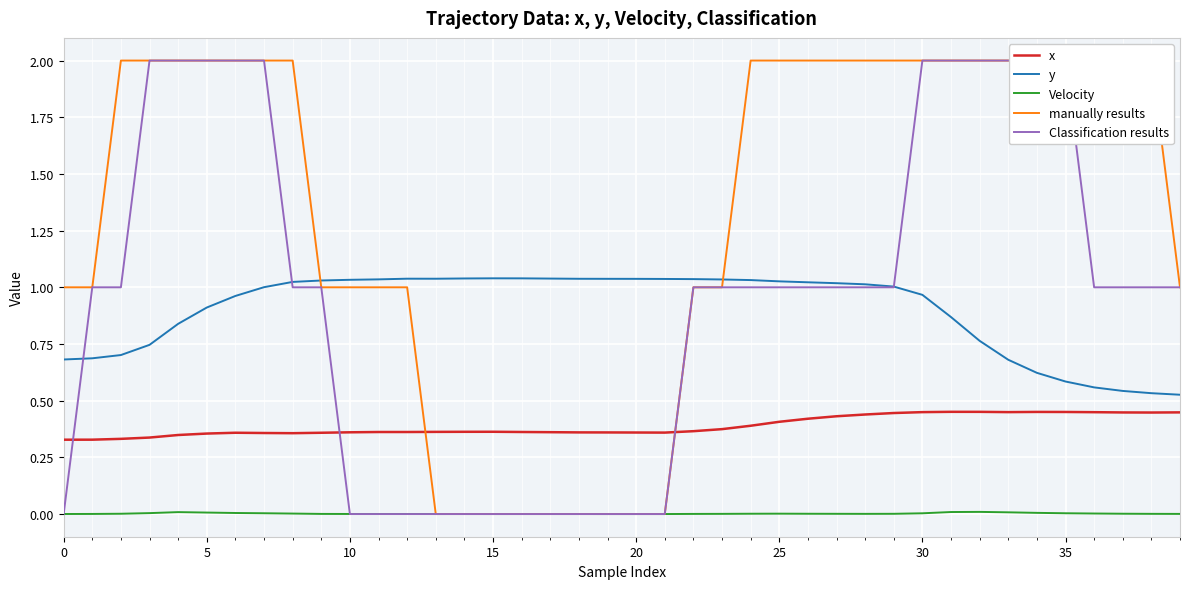

True or false: x has a value of 0.4 at 25.

True